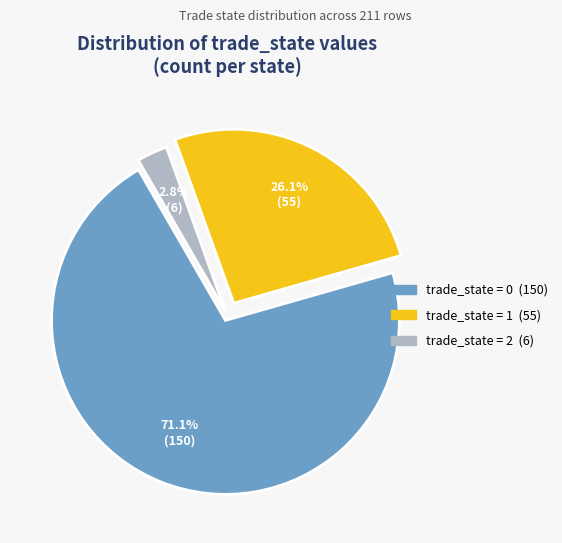

Is there a majority slice in this chart?

Yes